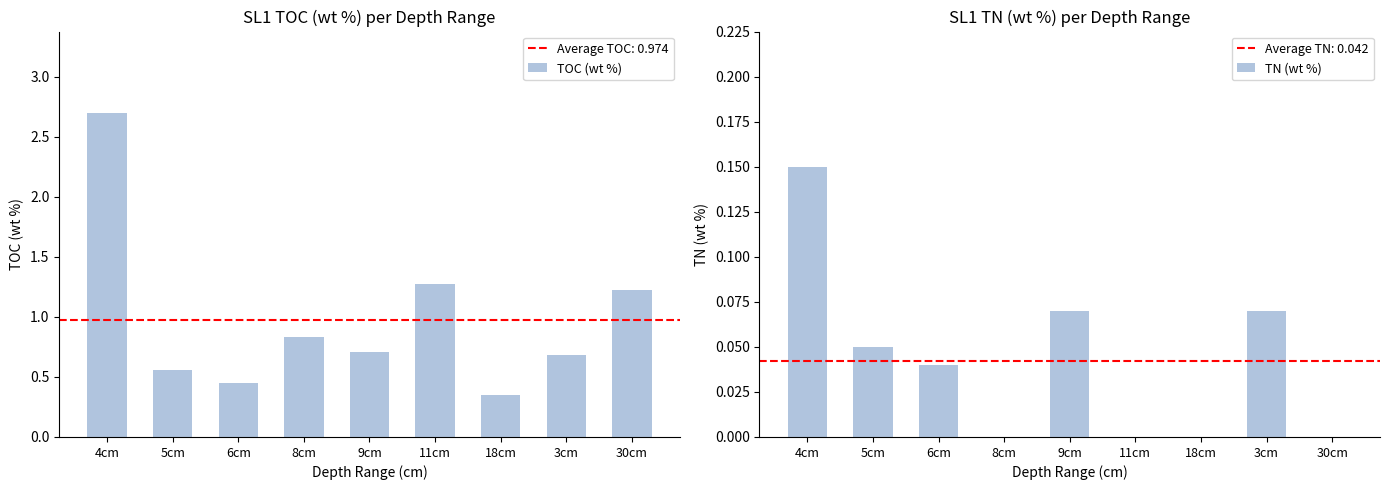

Which category has the lowest value in the TN (wt %) series?

8cm